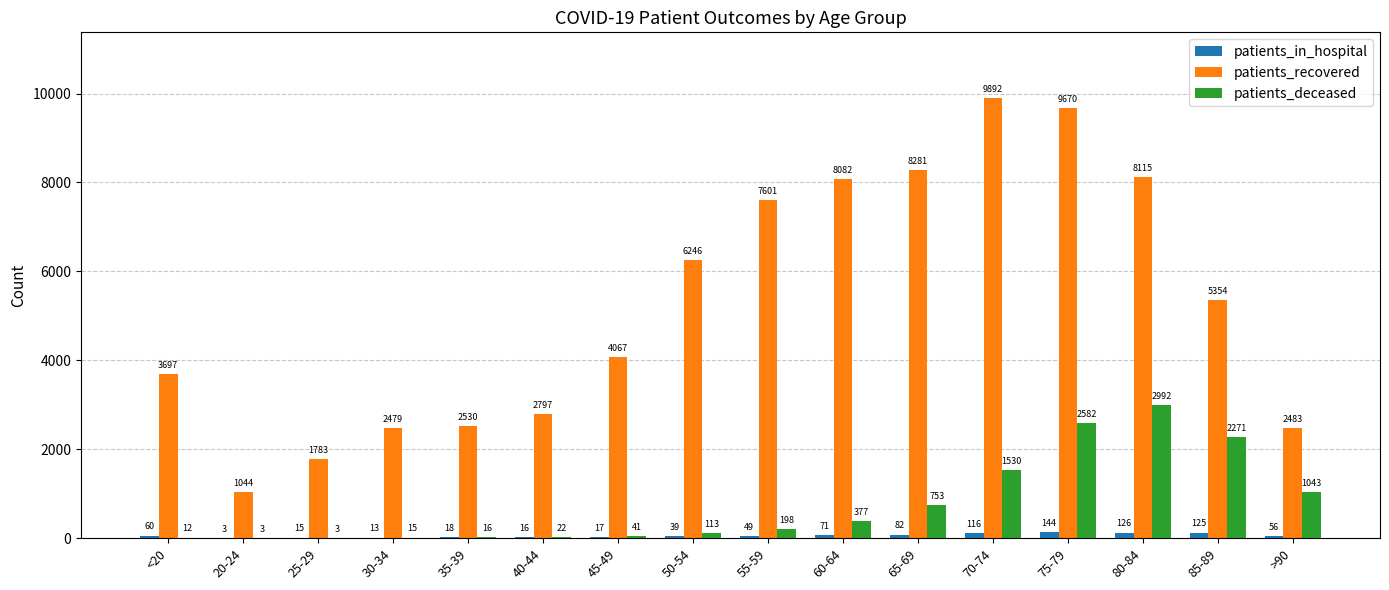

Is the value of patients_in_hospital at 30-34 greater than the value of patients_recovered at <20?

No